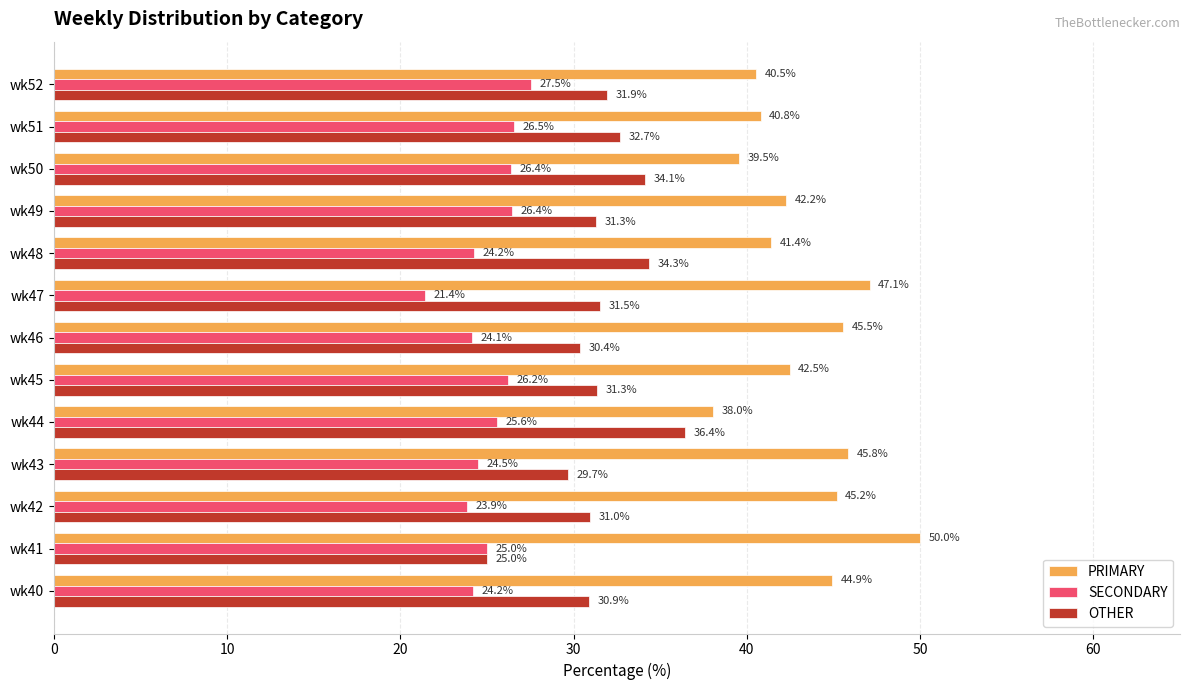

Read the OTHER value at wk42.

31.0